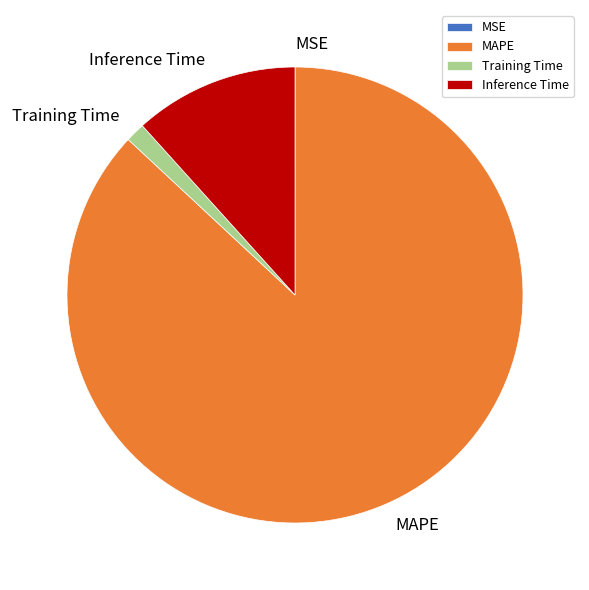

Does Inference Time account for over 50% of the chart?

No